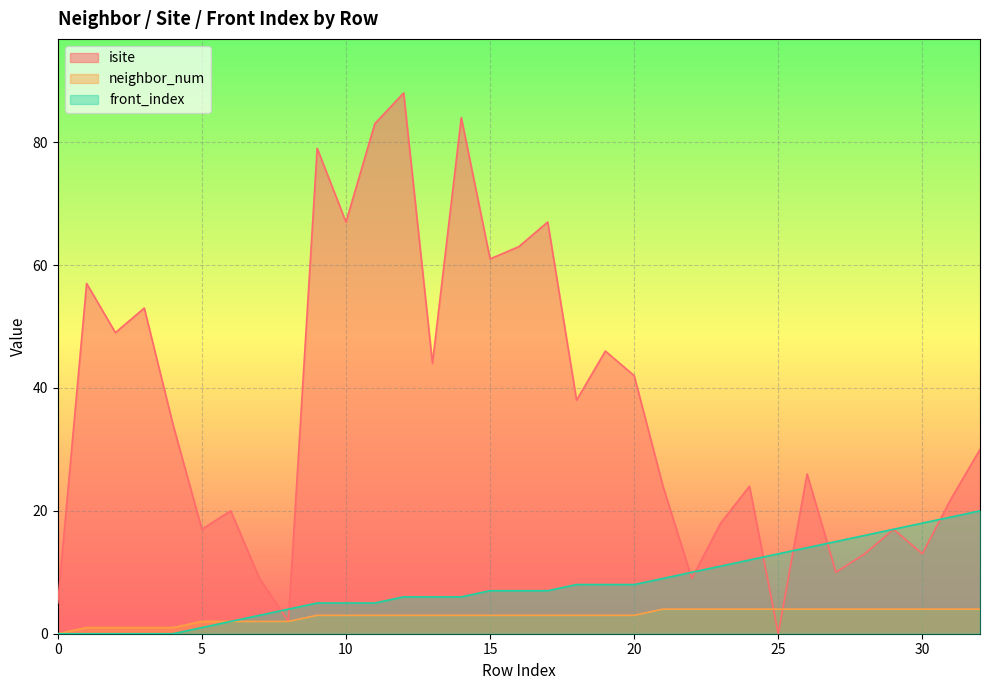

Which series has the largest total across all categories?

isite